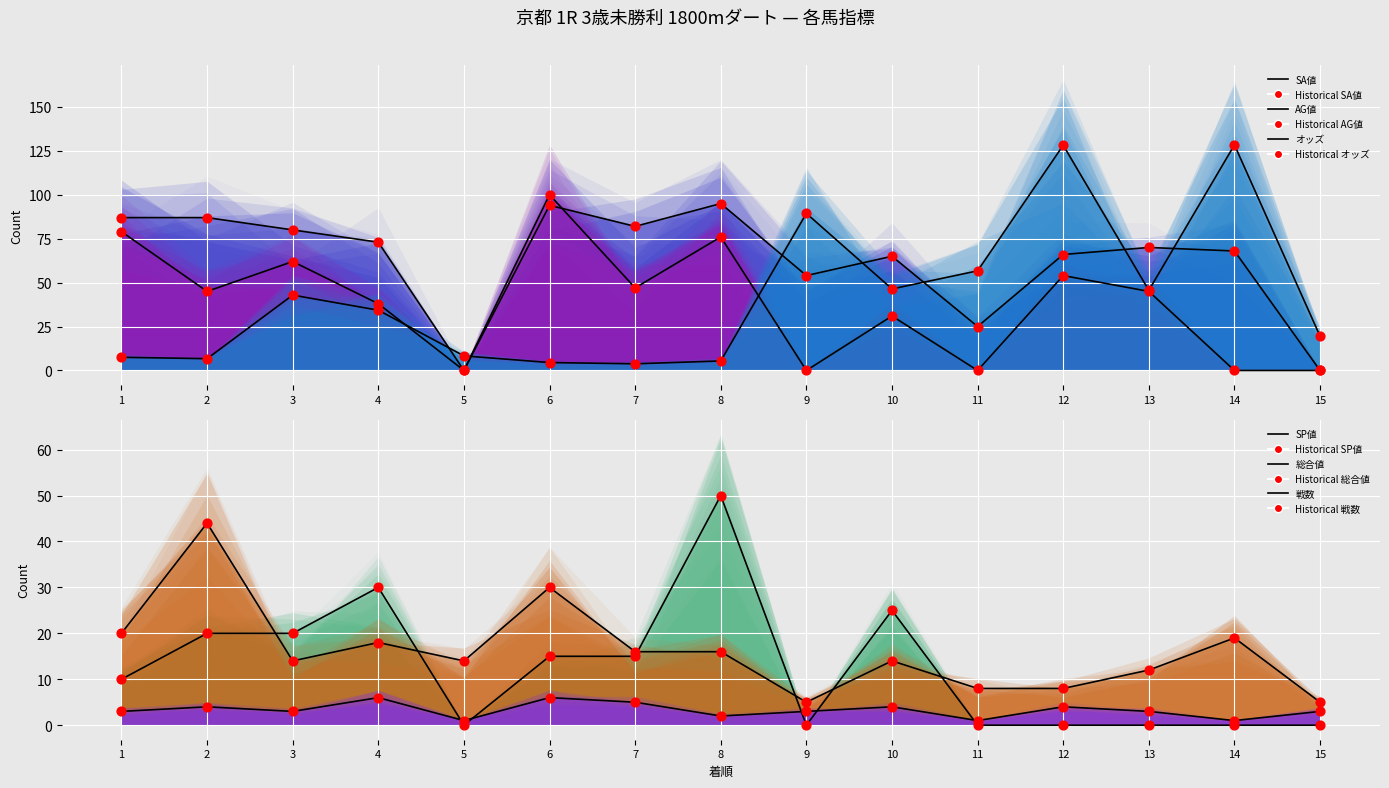

At how many categories does at least one series exceed 45?

13